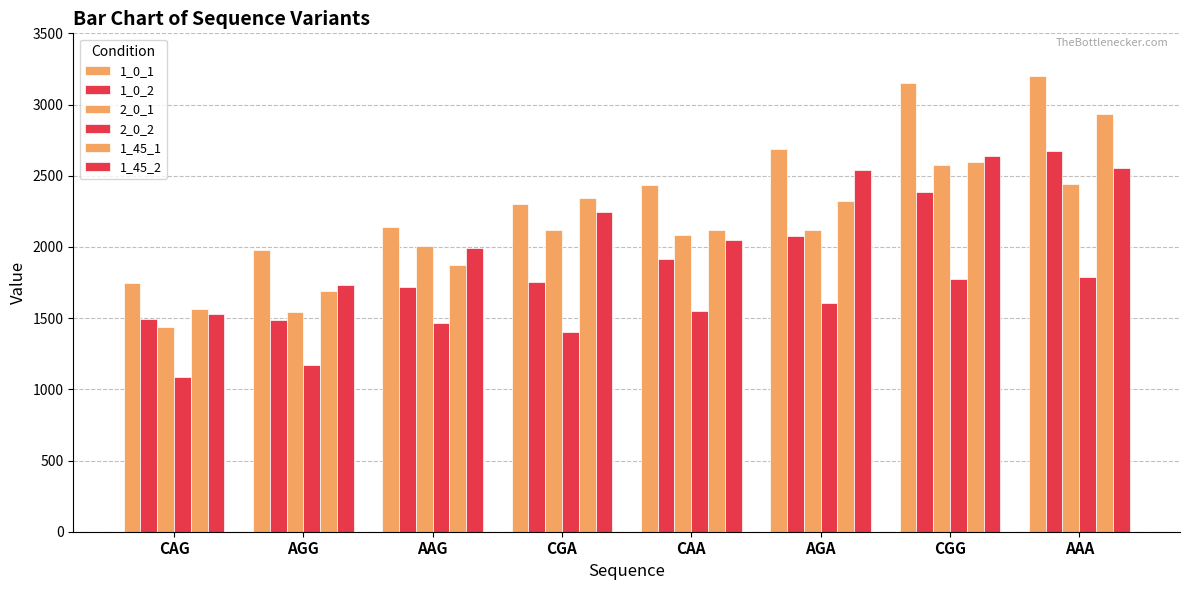

At which category is the sum across all series the highest?

AAA